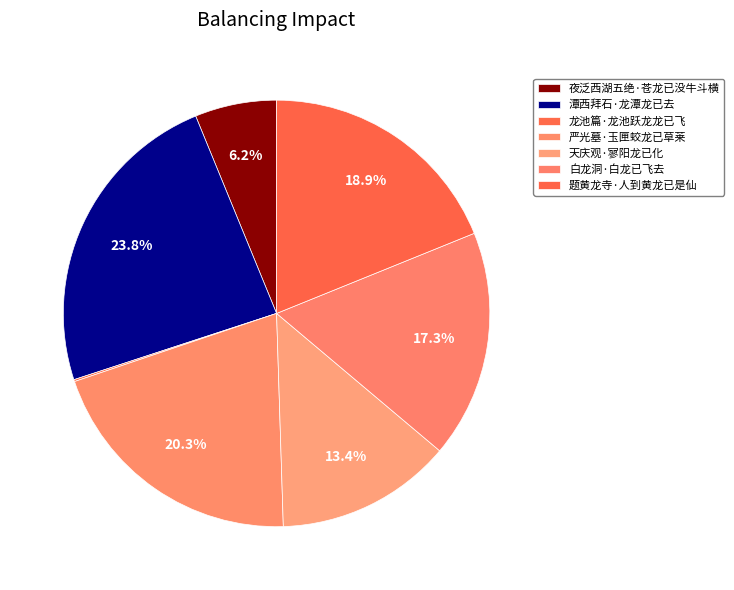

What is the largest slice in the pie chart?

潭西拜石·龙潭龙已去